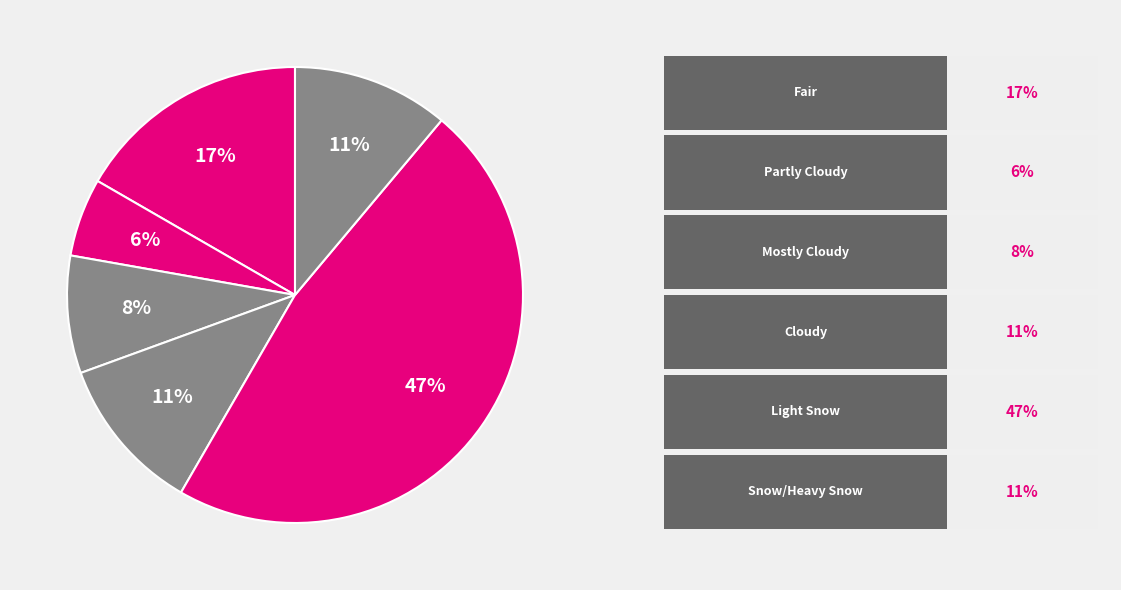

Count the number of slices in the pie.

6